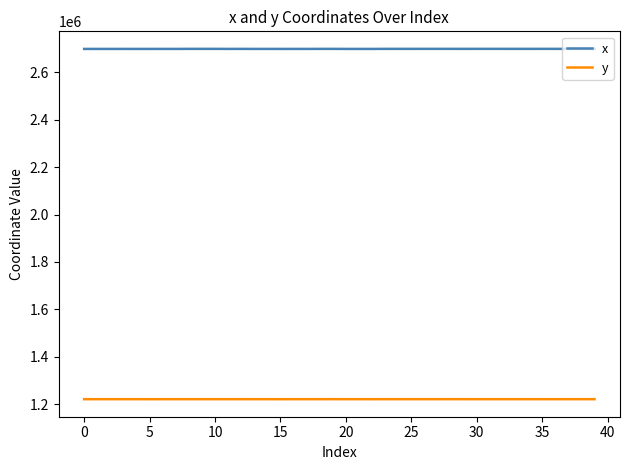

What is the greatest value displayed?

2699269.5